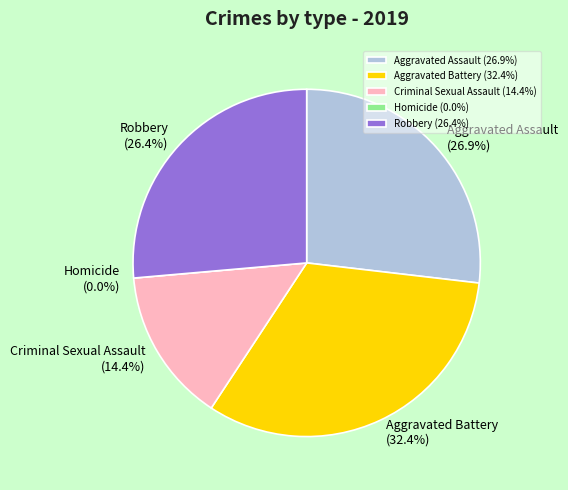

How many segments does this pie chart have?

5